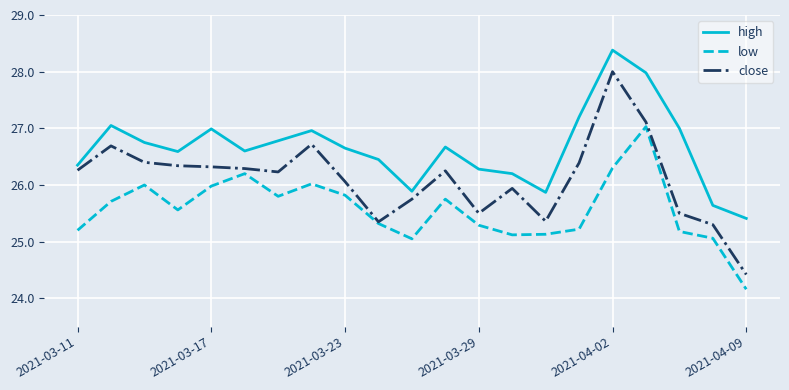

Which series has the largest total across all categories?

high